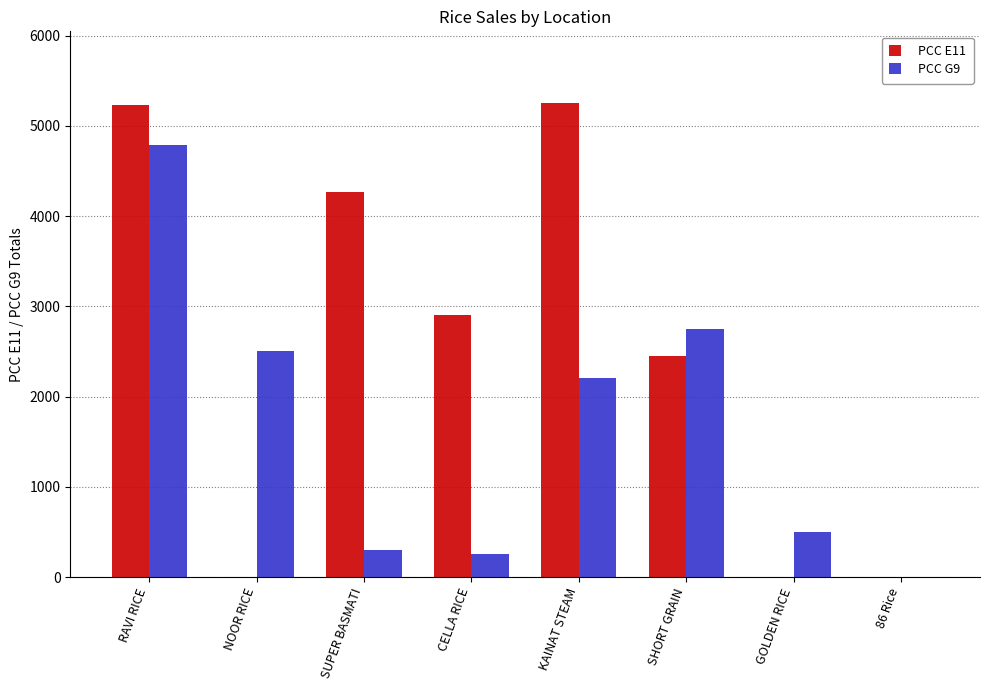

True or false: PCC G9 has a value of 496 at GOLDEN RICE.

True